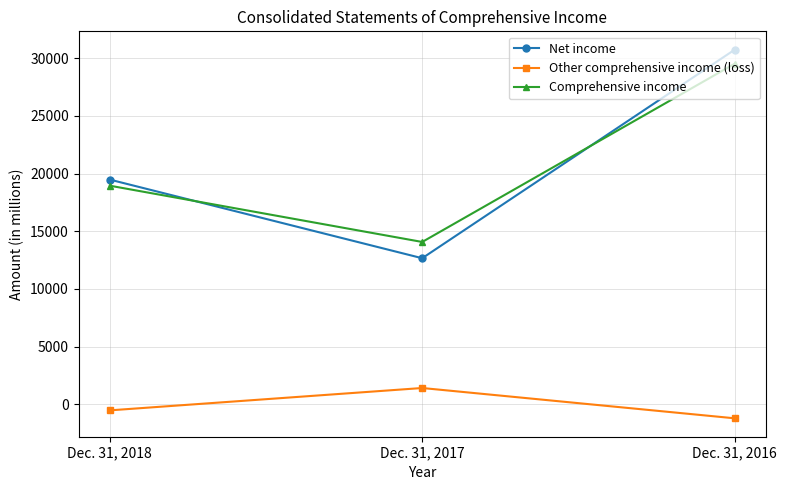

Which series changed the most between Dec. 31, 2017 and Dec. 31, 2016?

Net income